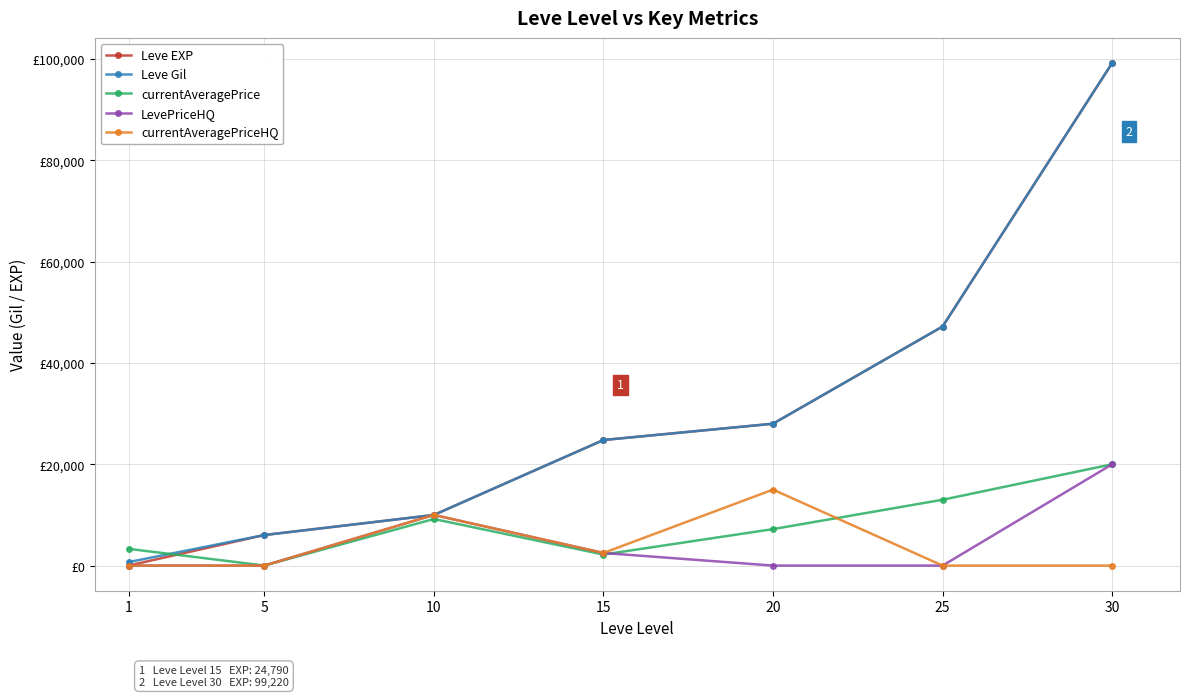

How many times do Leve Gil and currentAveragePrice cross each other?

1